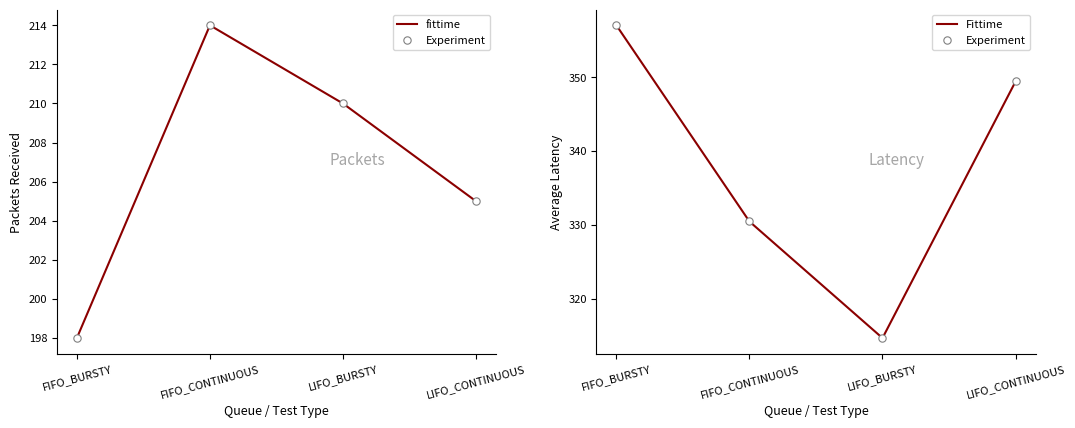

Which series has the largest Y range (max minus min)?

Experiment